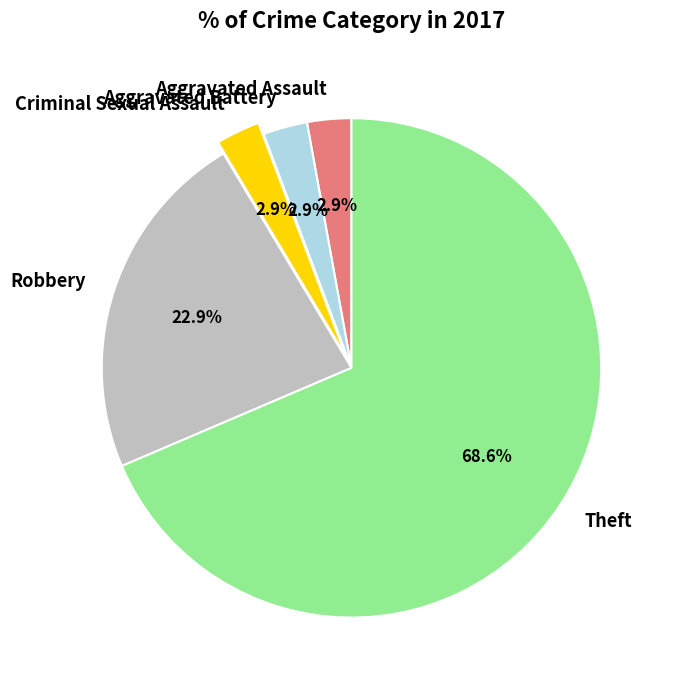

What percentage is the Aggravated Assault slice, to the nearest percent?

3%